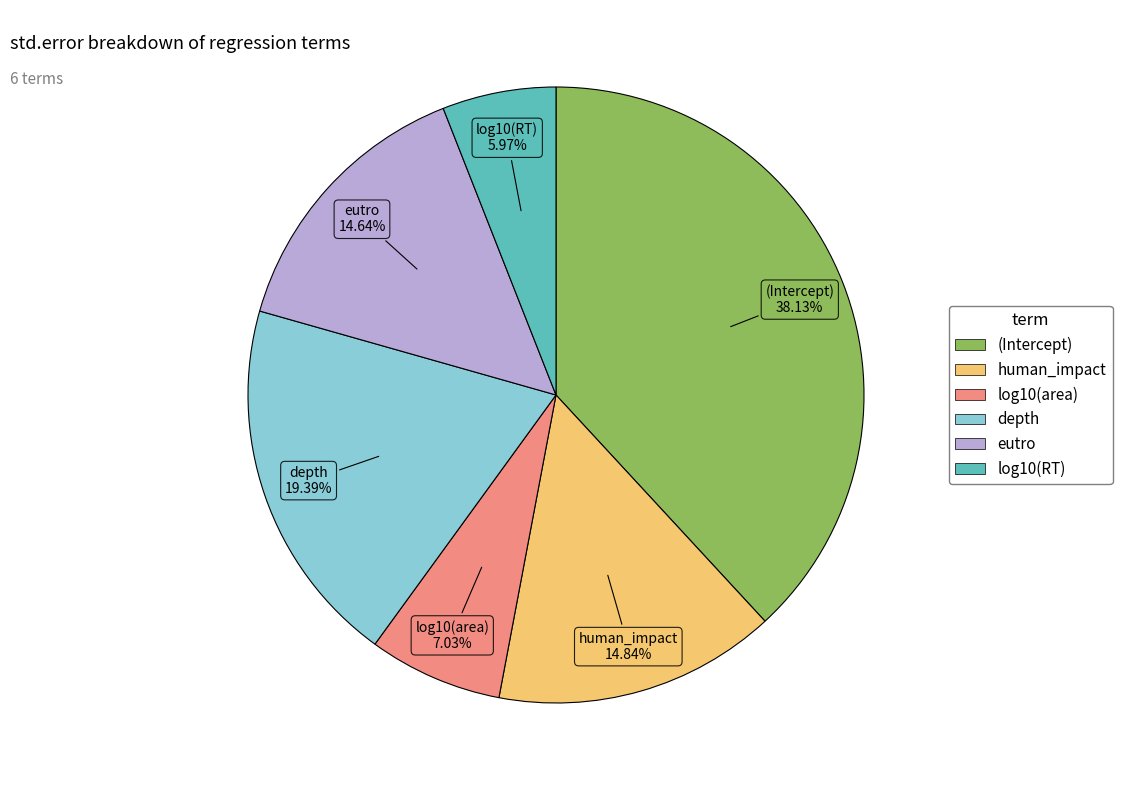

Combined, do (Intercept) and human_impact account for over 50%?

Yes